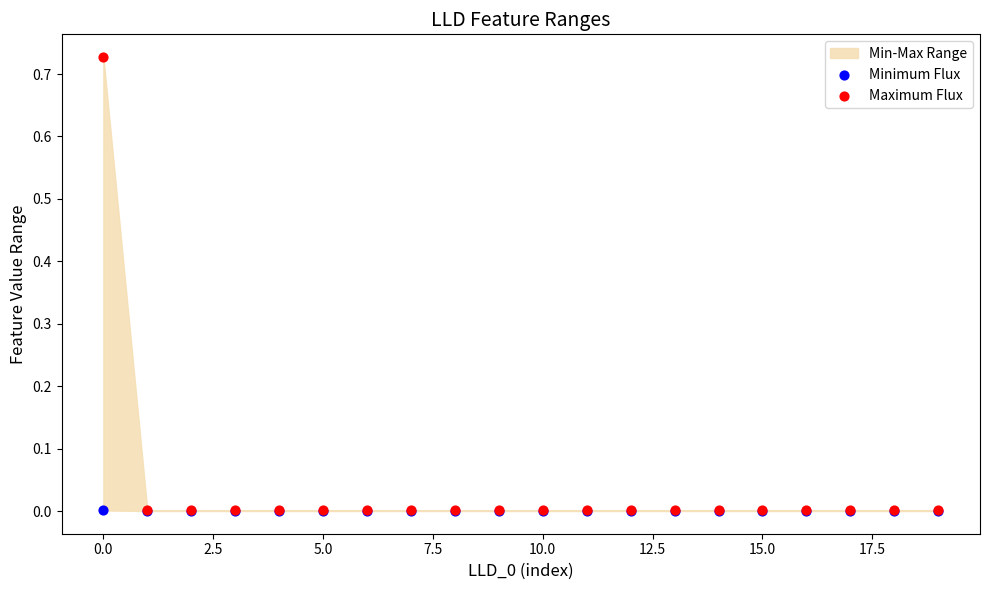

Which series has the widest spread of Y values?

Maximum Flux